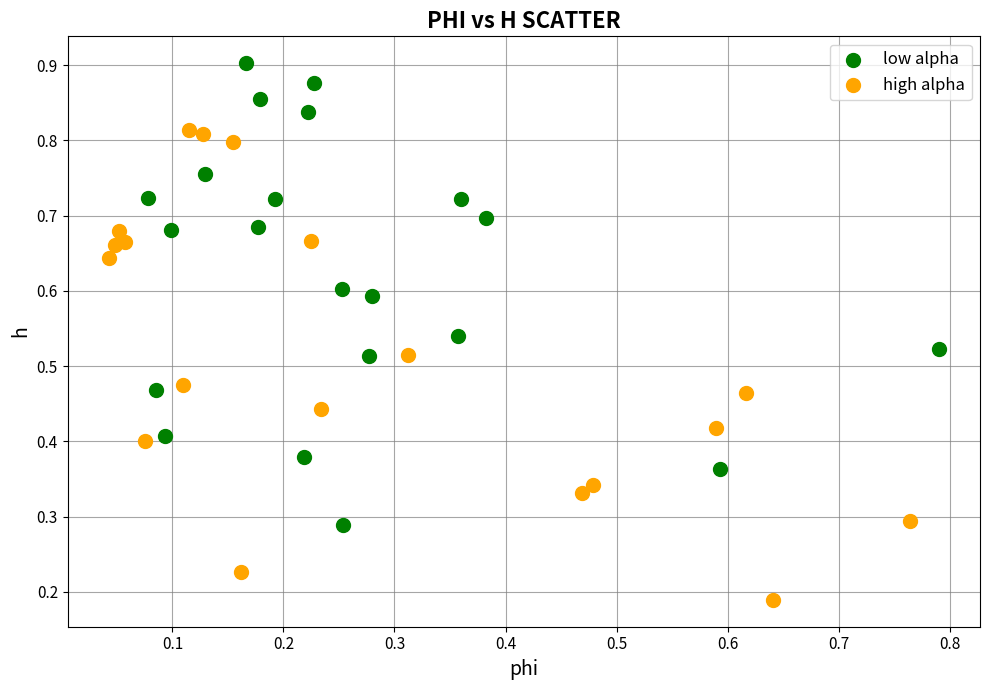

What are all the series names shown in the legend?

low alpha, high alpha